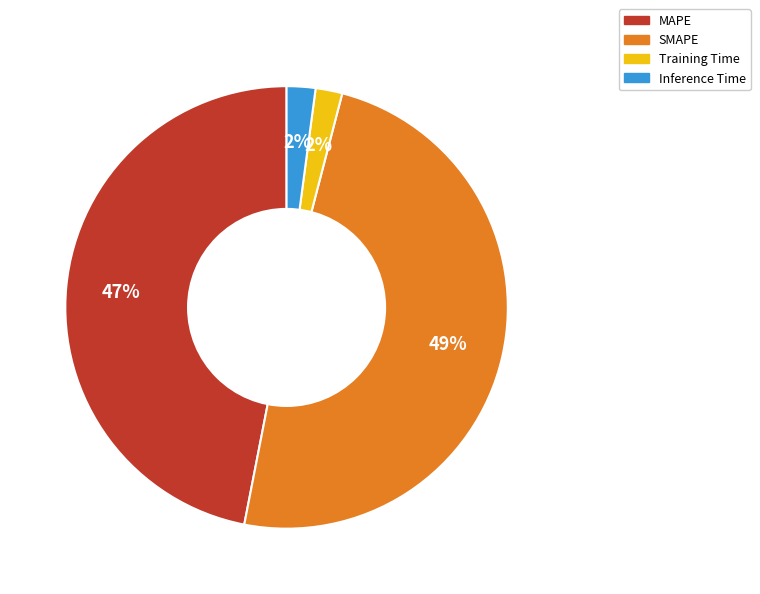

Which has a higher value, SMAPE or Training Time?

SMAPE